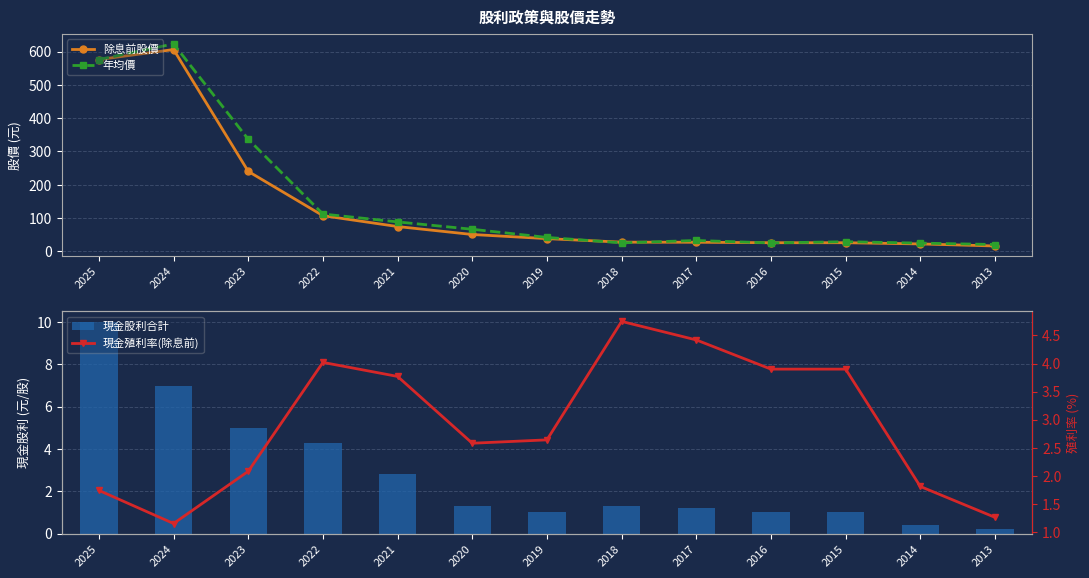

What are all the series names shown in the legend?

除息前股價, 年均價, 現金股利合計, 現金殖利率(除息前)